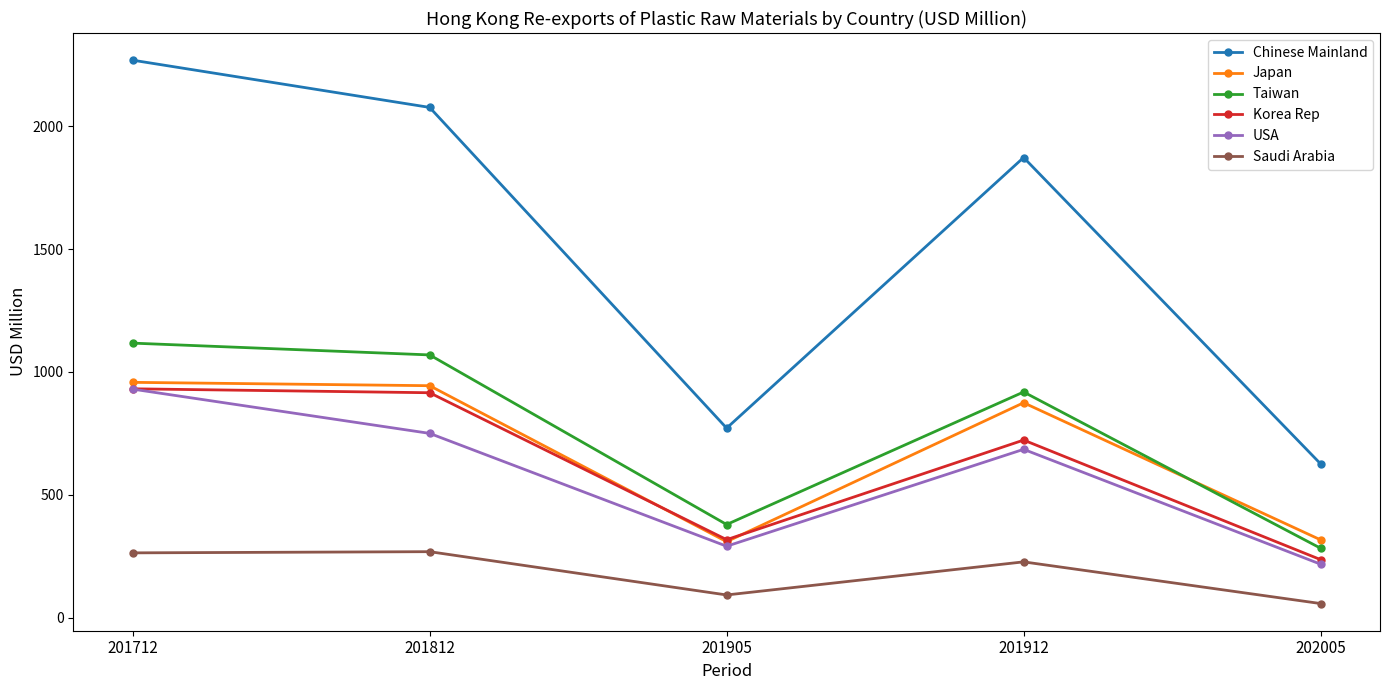

Which series has the widest spread of values?

Chinese Mainland